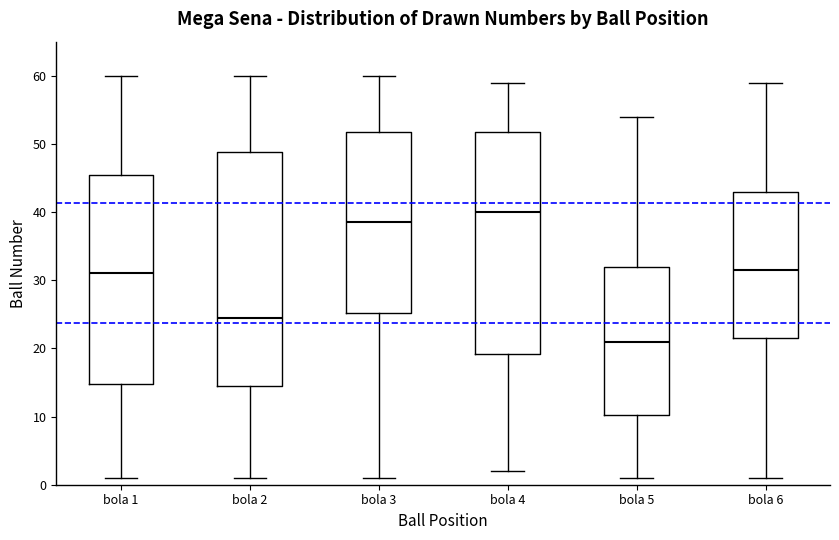

Where does the median line of the box for bola 2 sit on the y-axis? The values are not printed on the chart, so give them approximately, as read against the axis.

25